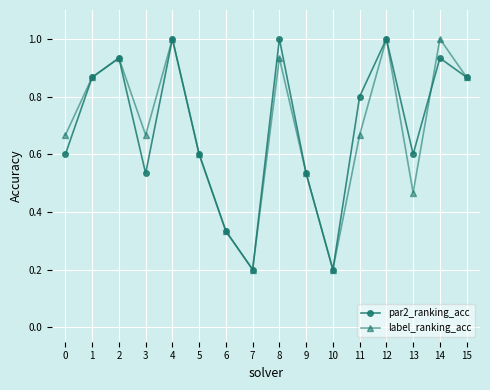

Is the value of label_ranking_acc at 0 greater than the value of par2_ranking_acc at 10?

Yes